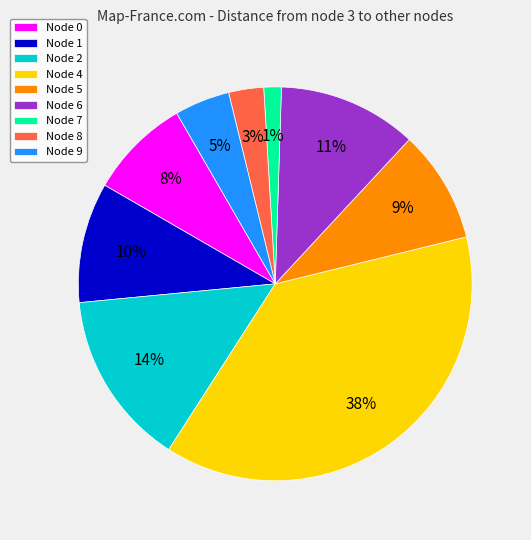

True or false: Node 7 accounts for 1% of the total.

True